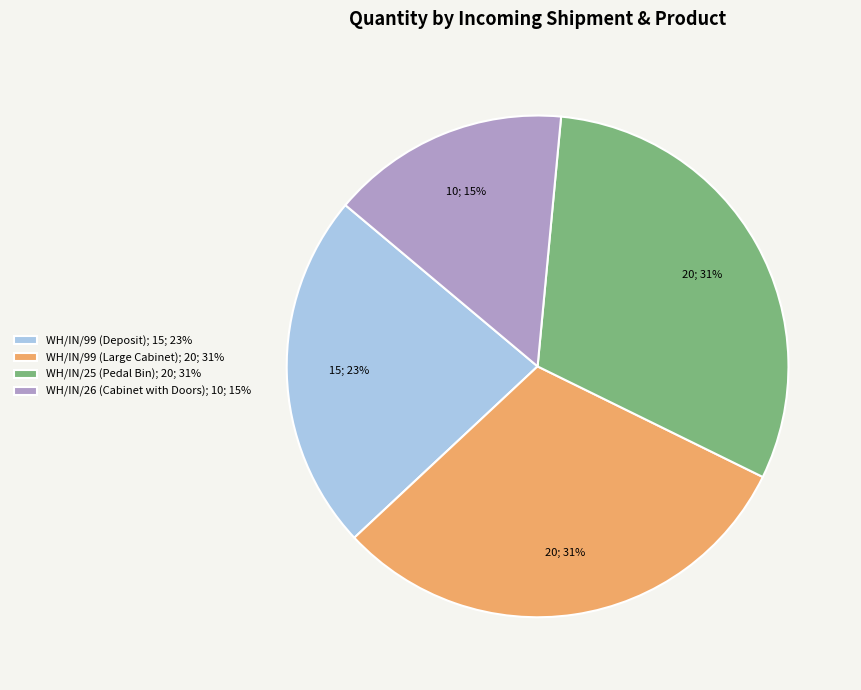

What percentage is the WH/IN/99 (Deposit) slice, to the nearest percent?

23%